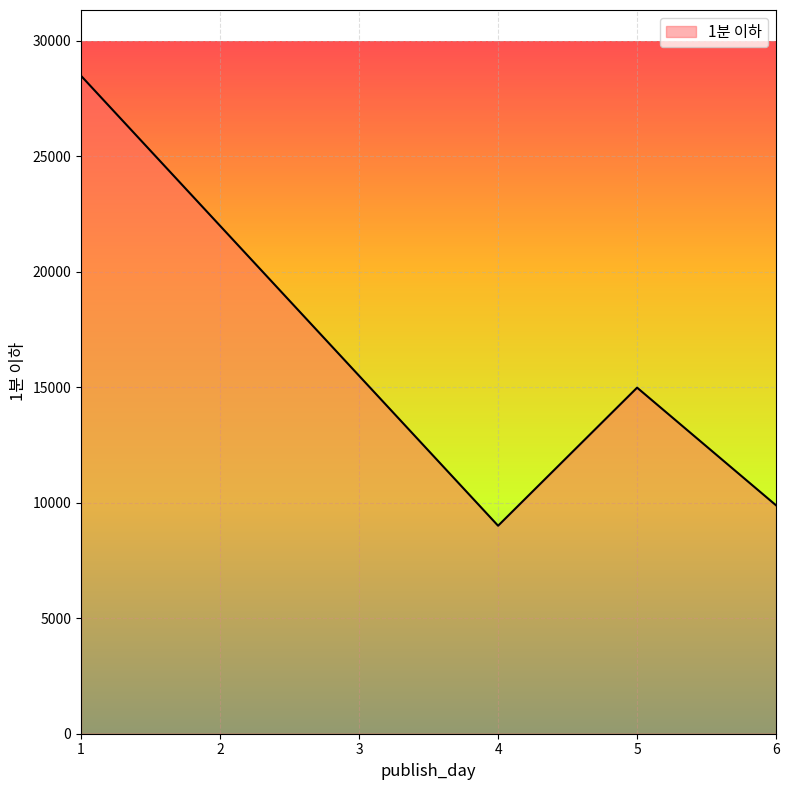

True or false: the data shows 9887.0 at 6.

True